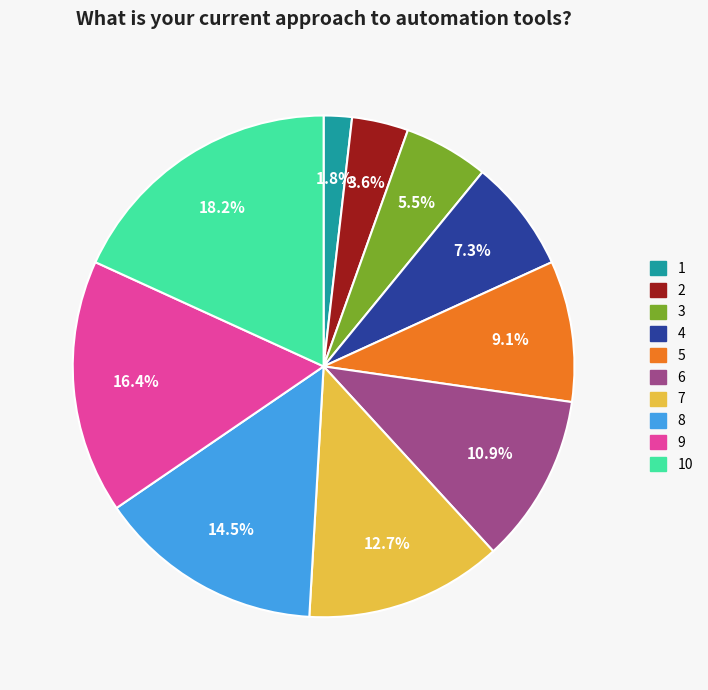

Does any single category account for the majority?

No